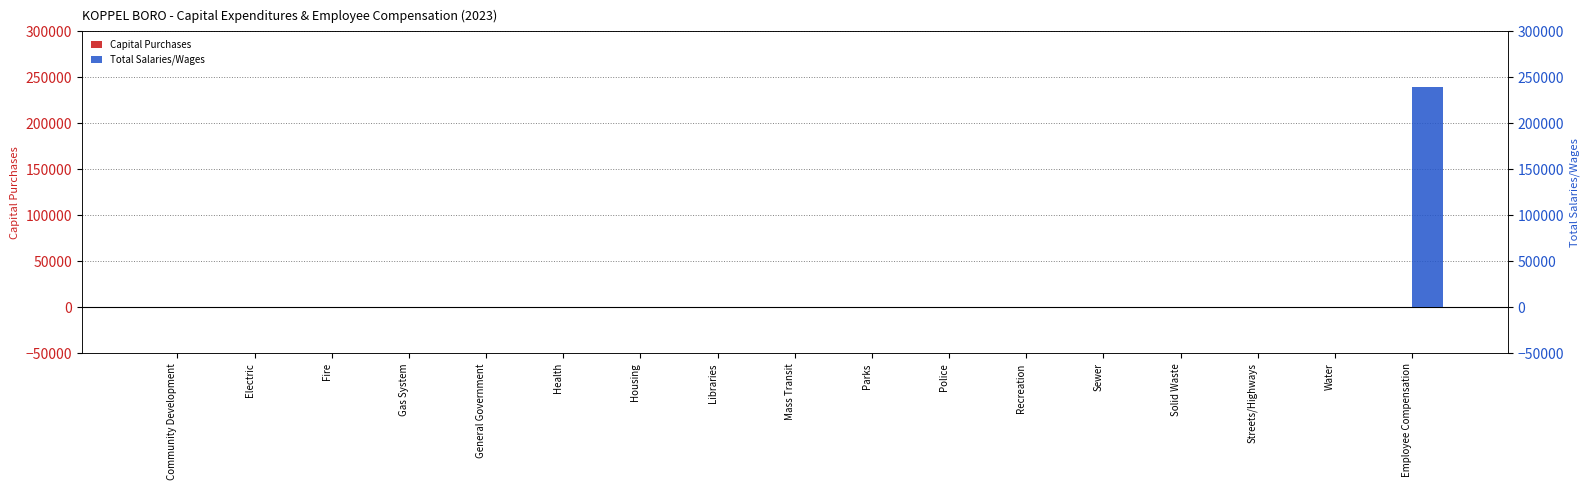

Does the chart contain any negative values?

No